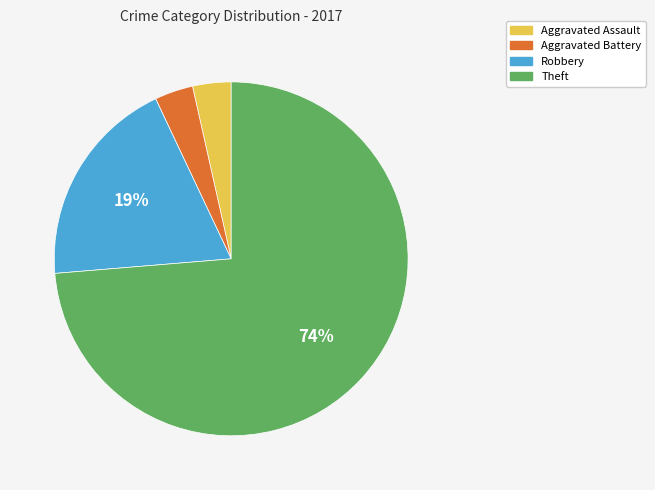

Is there a majority slice in this chart?

Yes